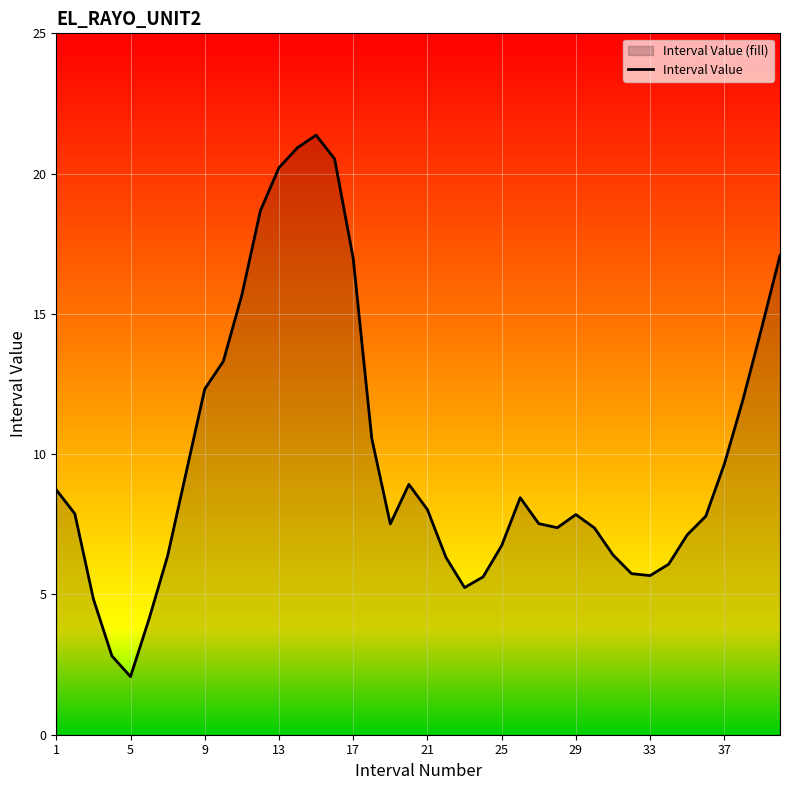

Count the number of data series in this chart.

1